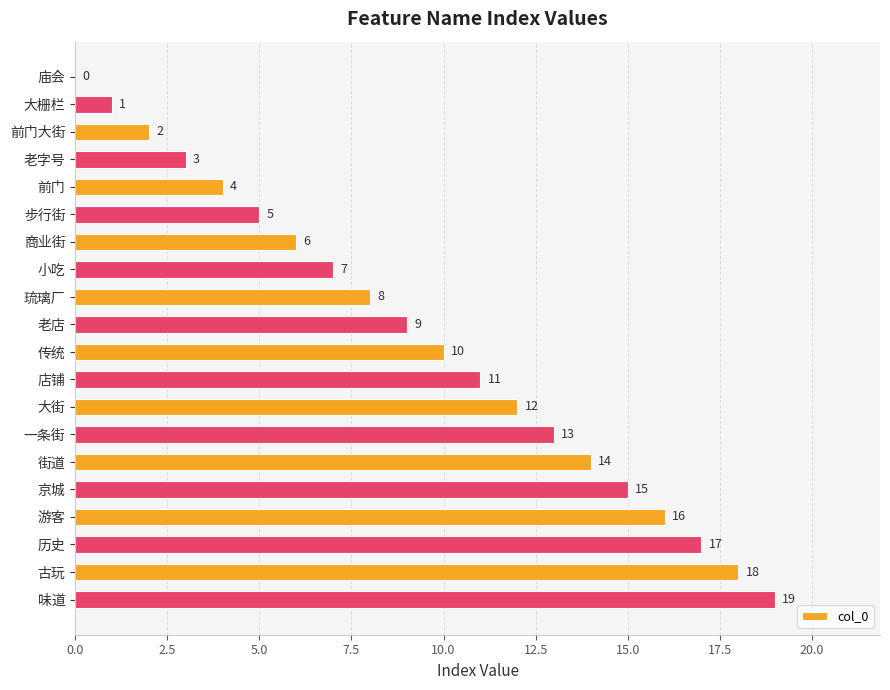

How many values are above zero?

19